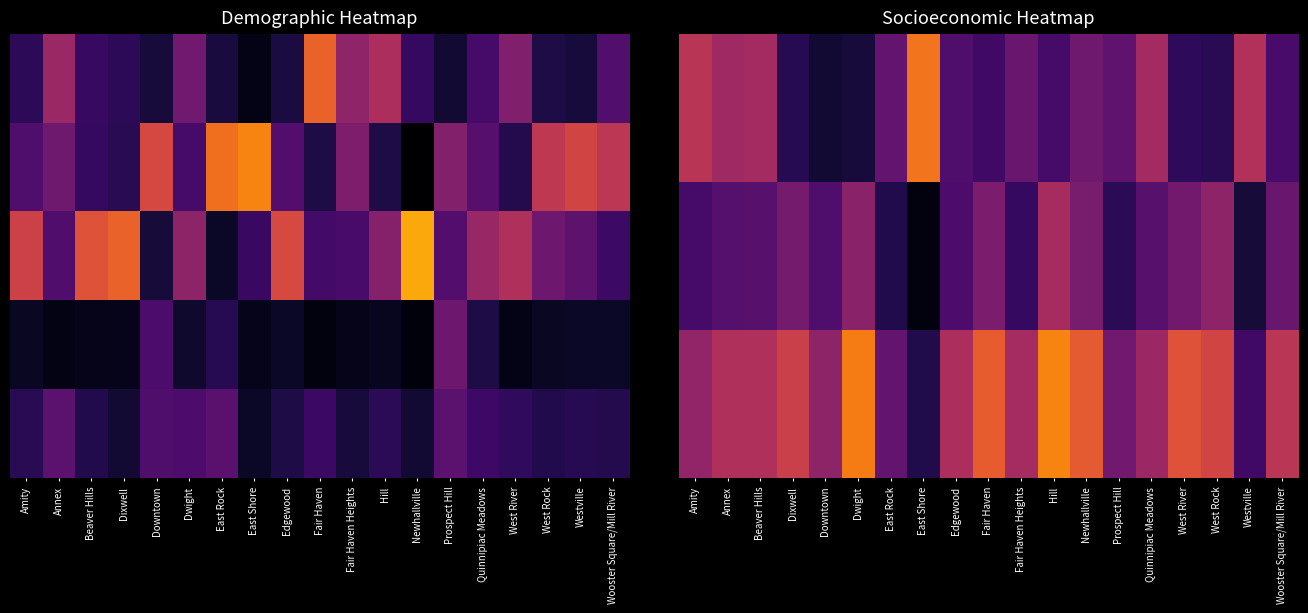

At which category is the sum across all series the highest?

Hill